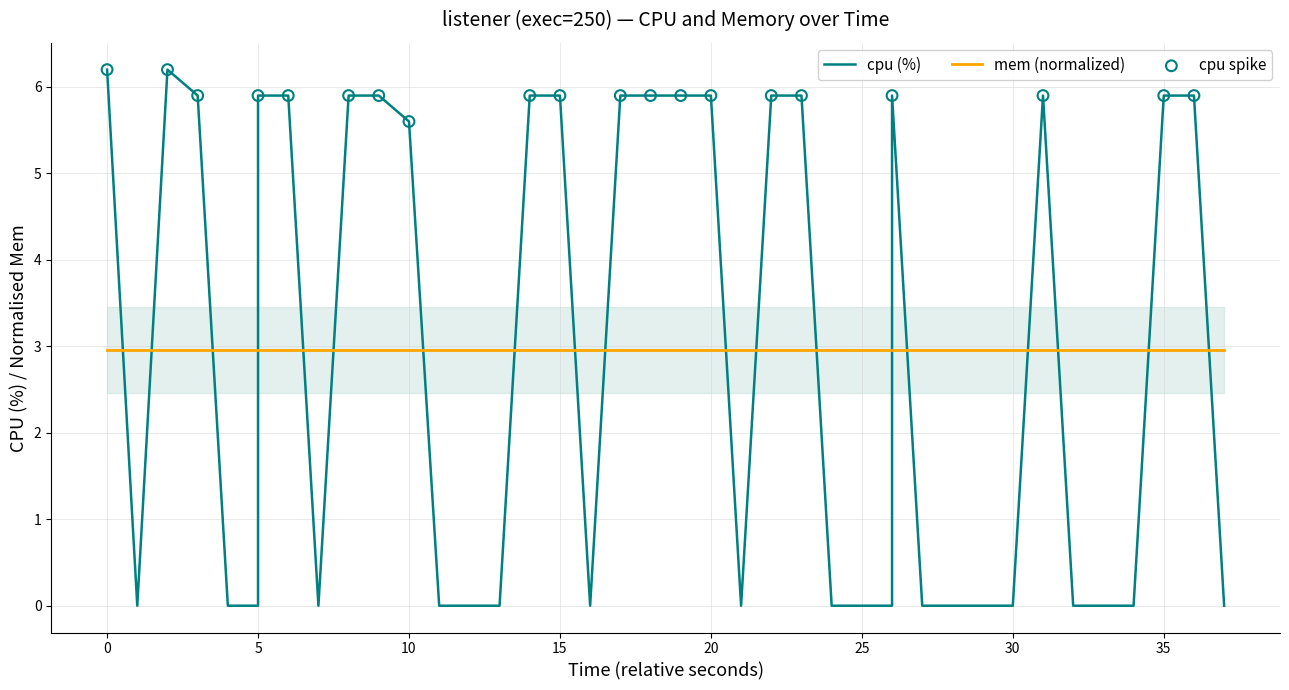

Between 37 and 30, which is larger?

37